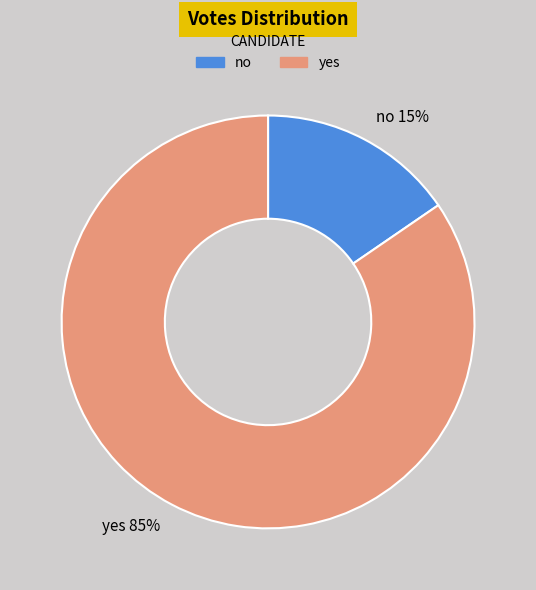

Is the sum of no and yes greater than half?

Yes